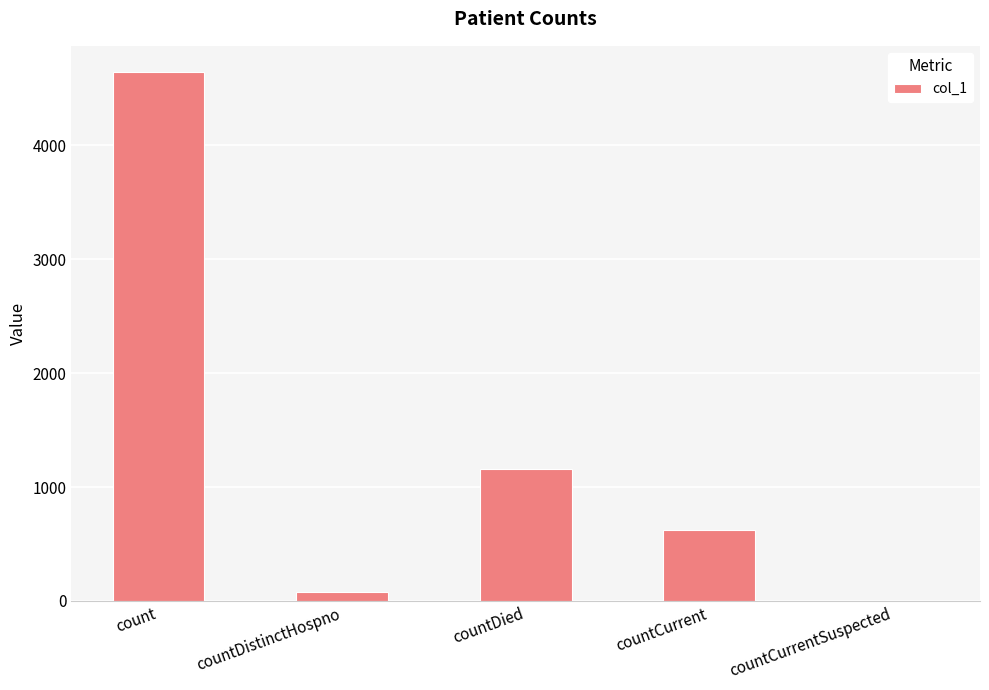

Between countDistinctHospno and count, which is larger?

count